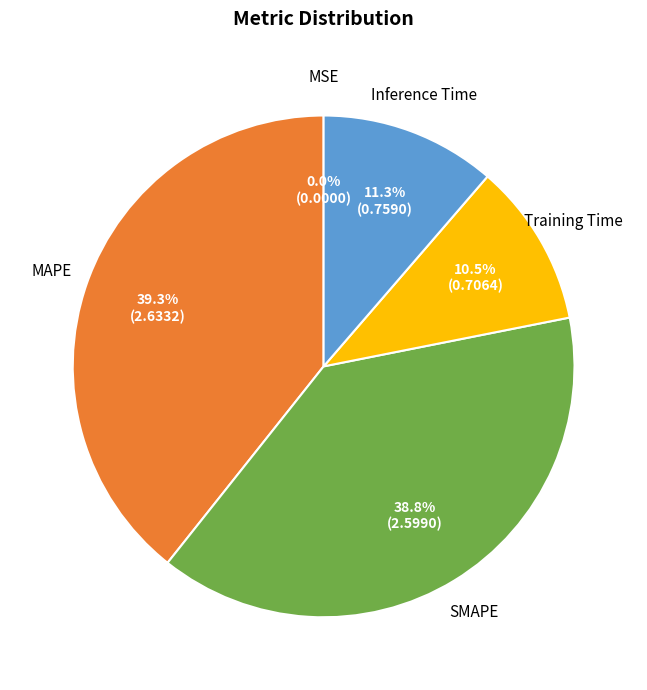

Count the number of slices in the pie.

5